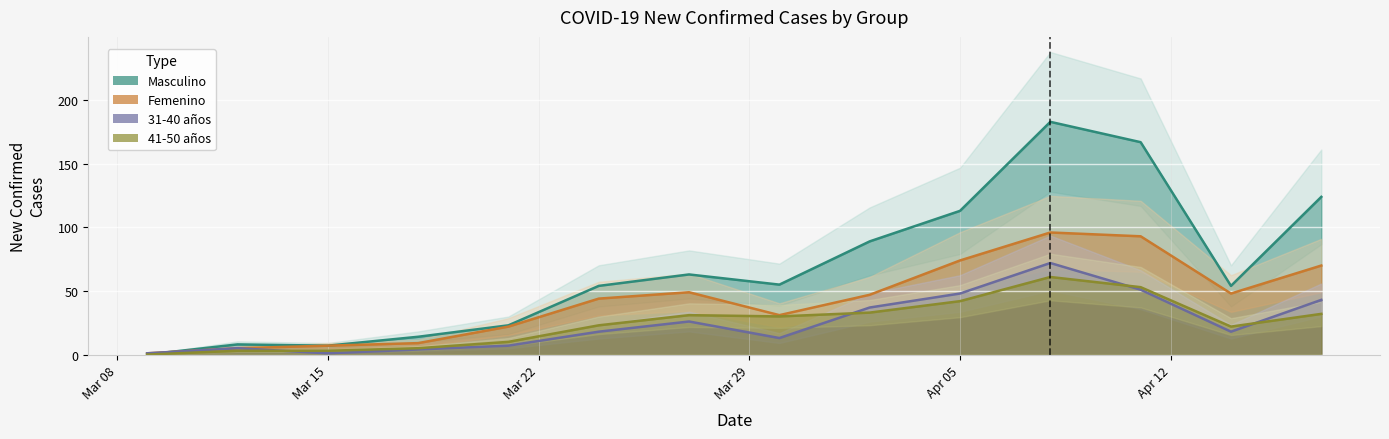

True or false: 31-40 años and Femenino cross at least once.

False